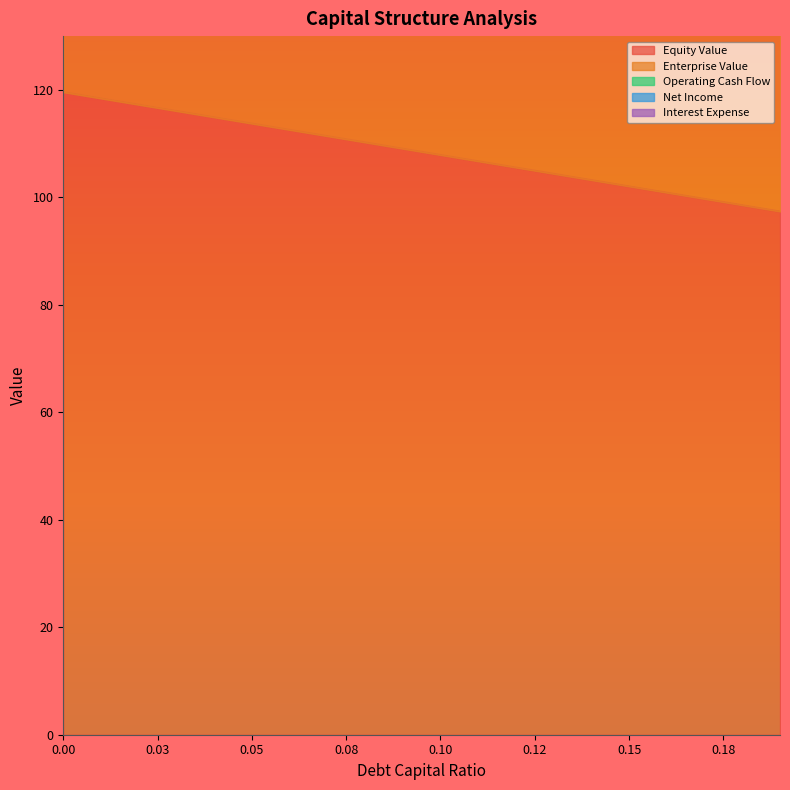

What is the label of the 17th point from the left?

0.16